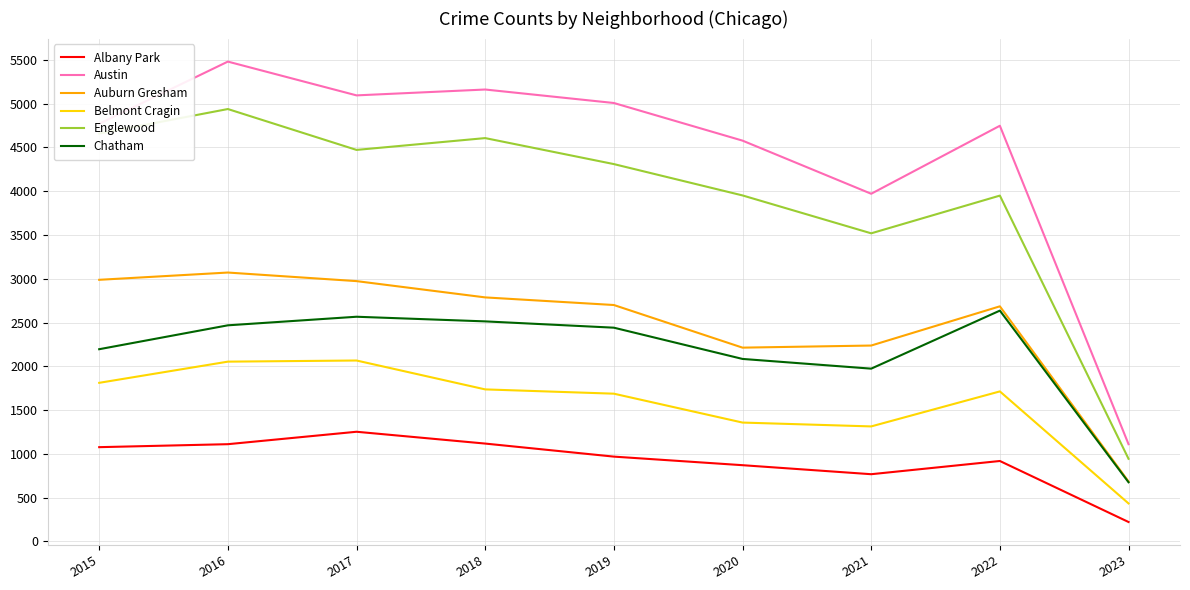

True or false: Chatham and Albany Park cross at least once.

False